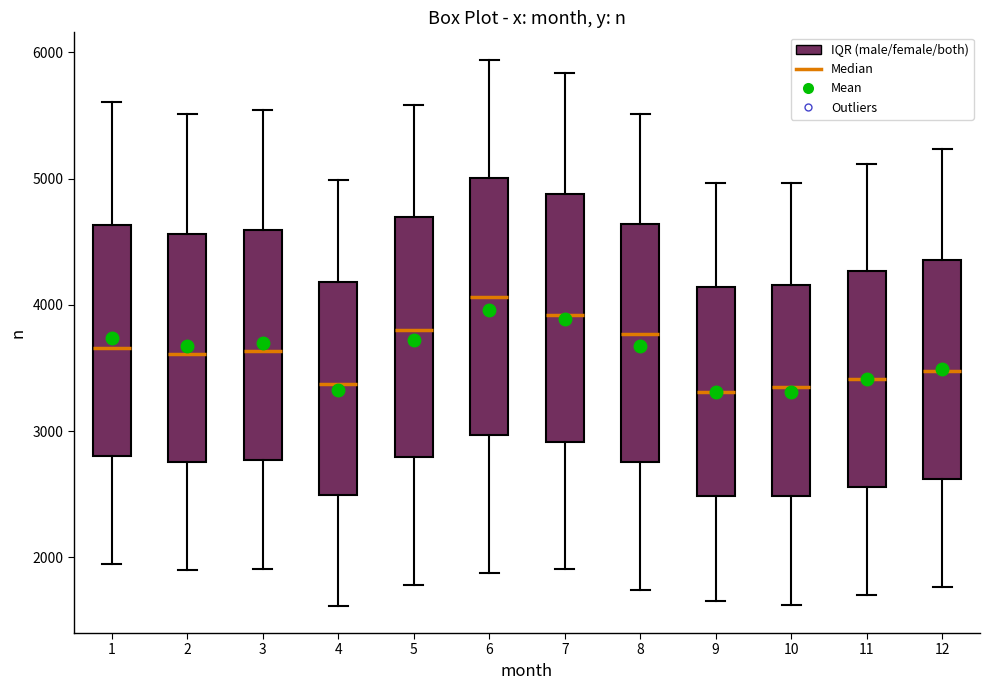

Reading left to right, read every box against the y-axis: the position of its median line, the range the box covers, and the ends of its whiskers. The values are not printed on the chart, so give them approximately, as read against the axis.

1: median 3700, box 2800 to 4600, whiskers 1900 to 5600
2: median 3600, box 2800 to 4600, whiskers 1900 to 5500
3: median 3600, box 2800 to 4600, whiskers 1900 to 5500
4: median 3400, box 2500 to 4200, whiskers 1600 to 5000
5: median 3800, box 2800 to 4700, whiskers 1800 to 5600
6: median 4100, box 3000 to 5000, whiskers 1900 to 5900
7: median 3900, box 2900 to 4900, whiskers 1900 to 5800
8: median 3800, box 2800 to 4600, whiskers 1700 to 5500
9: median 3300, box 2500 to 4100, whiskers 1700 to 5000
10: median 3300, box 2500 to 4200, whiskers 1600 to 5000
11: median 3400, box 2600 to 4300, whiskers 1700 to 5100
12: median 3500, box 2600 to 4400, whiskers 1800 to 5200